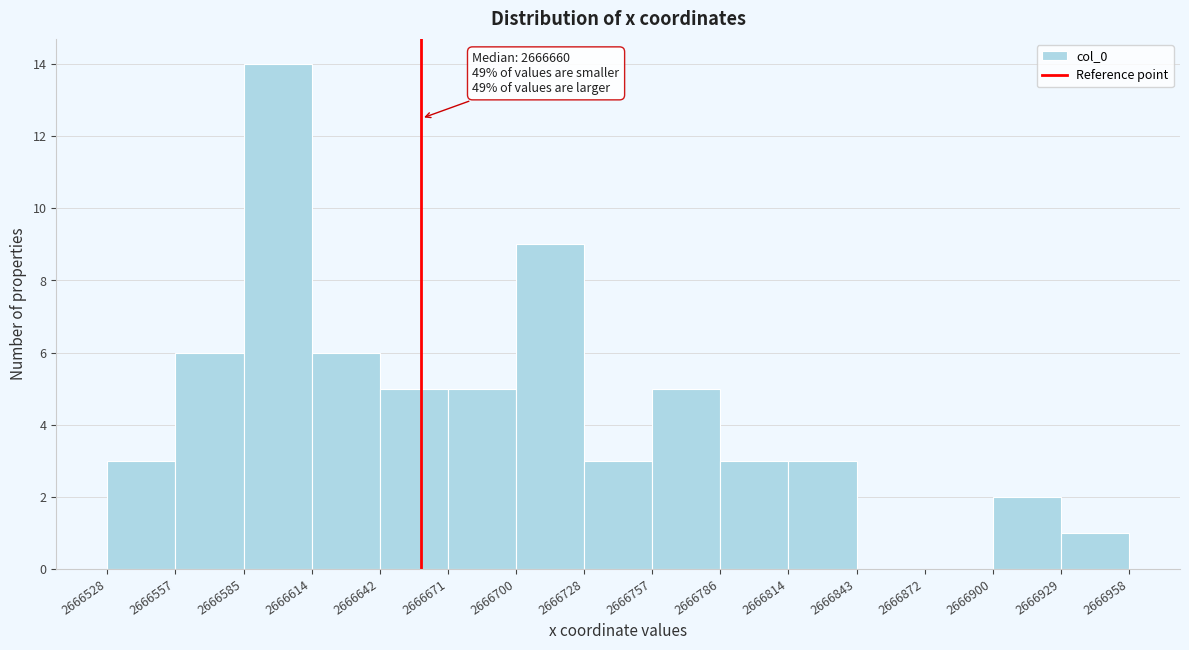

Over which range of the x-axis is the bar tallest?

2666585 to 2666614